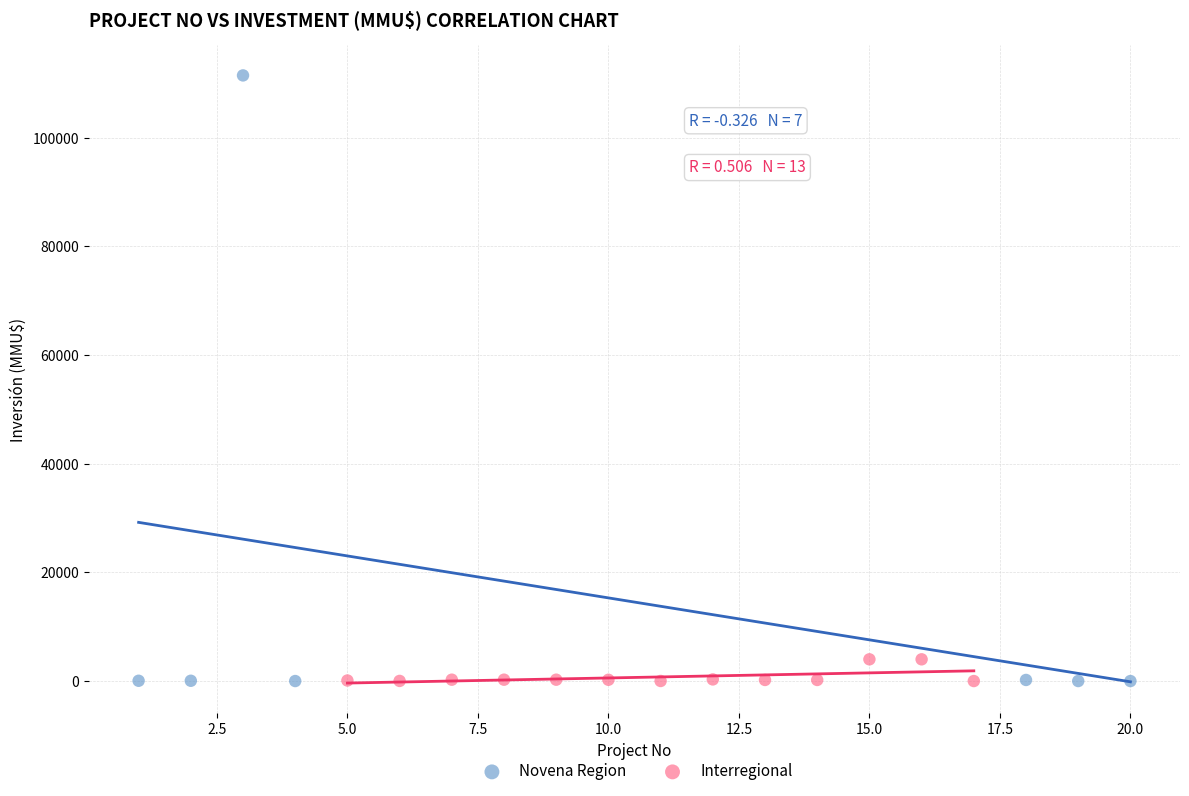

What are all the series names shown in the legend?

Novena Region, Interregional